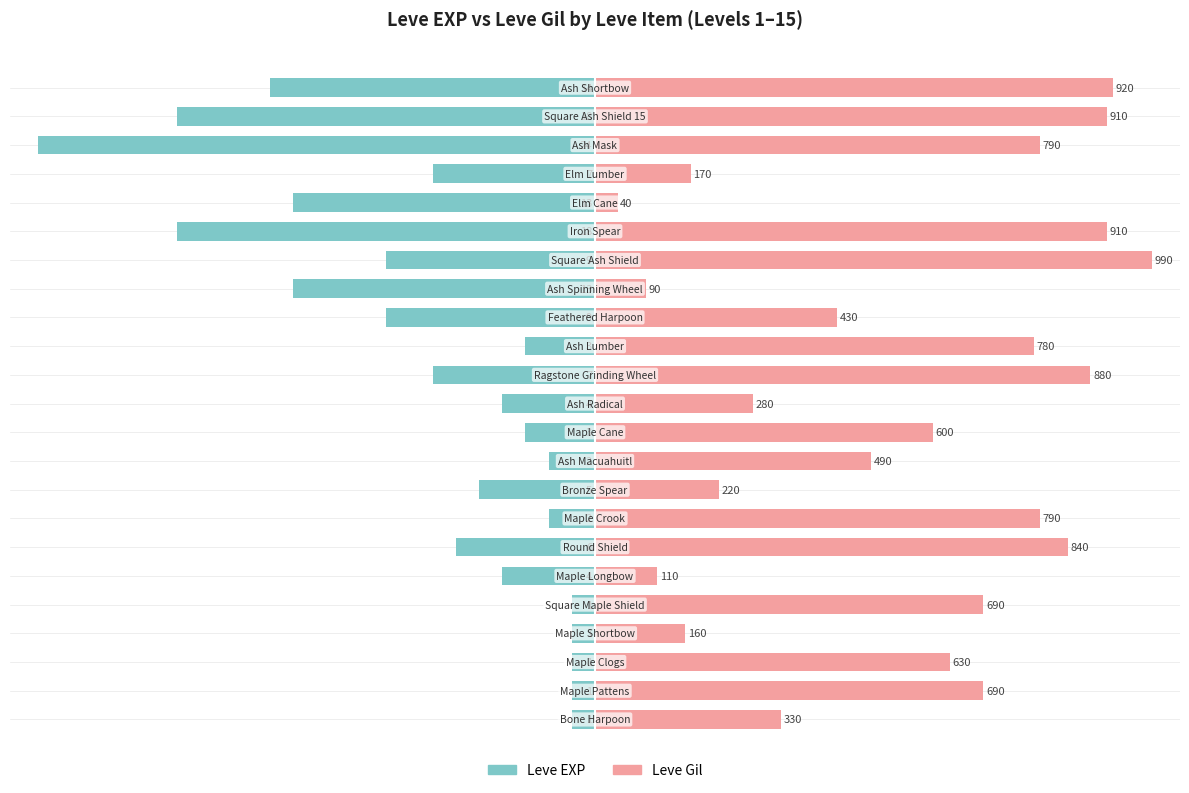

How many groups of bars are there?

23